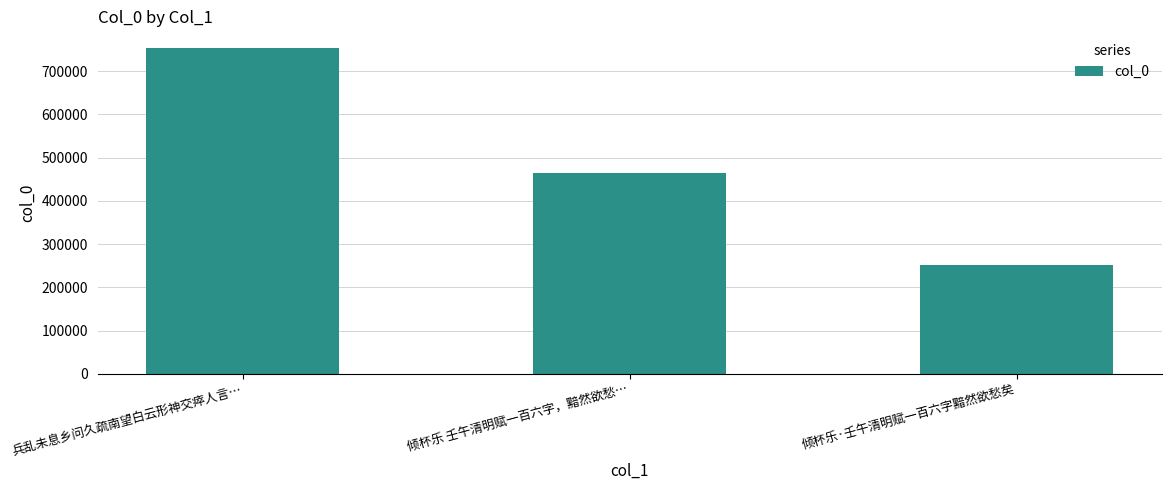

What is the smallest value displayed?

252072